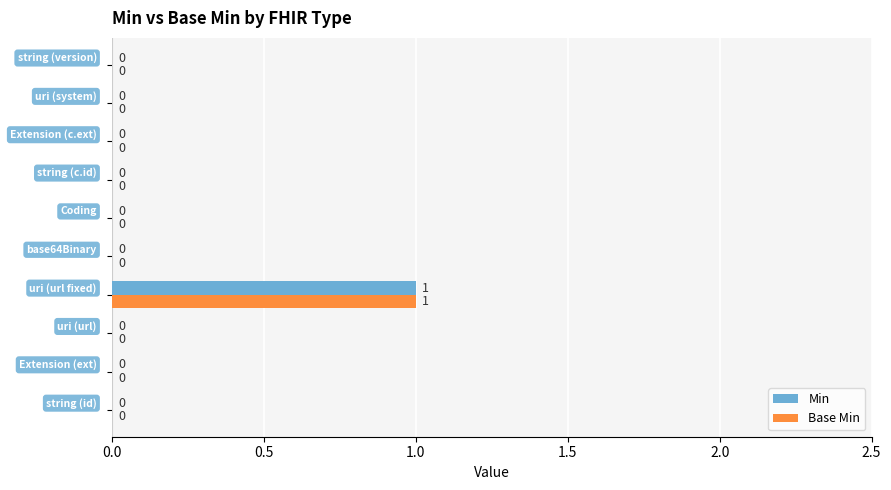

How many Base Min values are between 0 and 1?

10